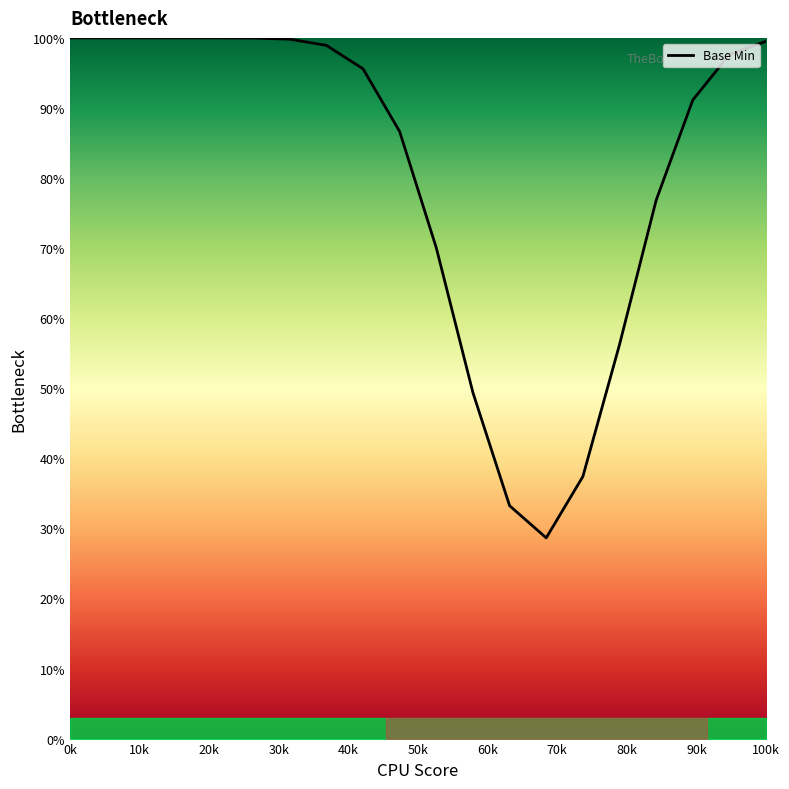

What is the greatest value displayed?

100.0